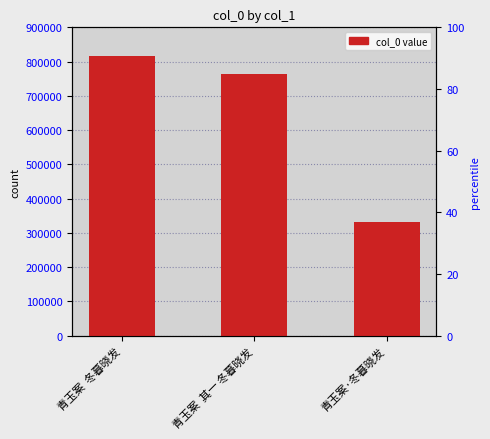

Is it true that the value at 青玉案  其一 冬暮晓发 is 763554?

True